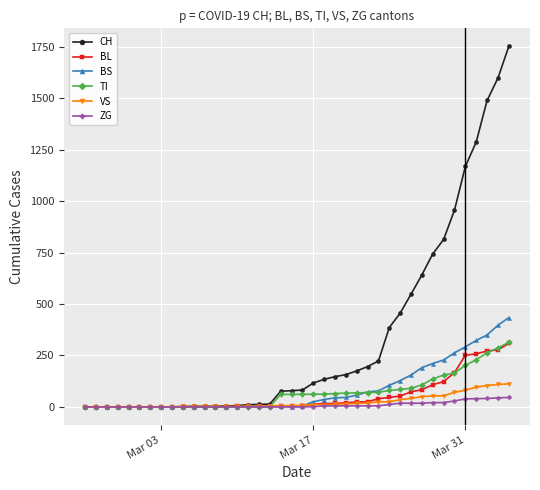

What is the maximum value for CH?

1753